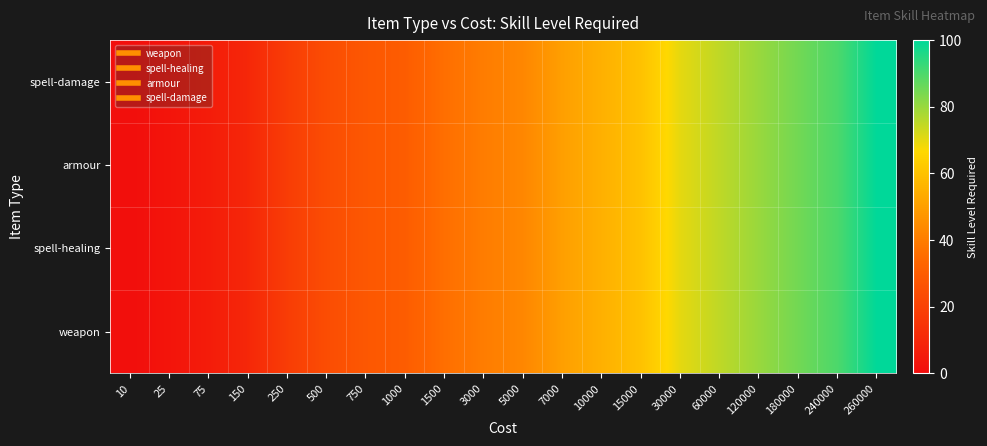

List the series in order of their peak value, lowest first.

spell-damage, armour, spell-healing, weapon